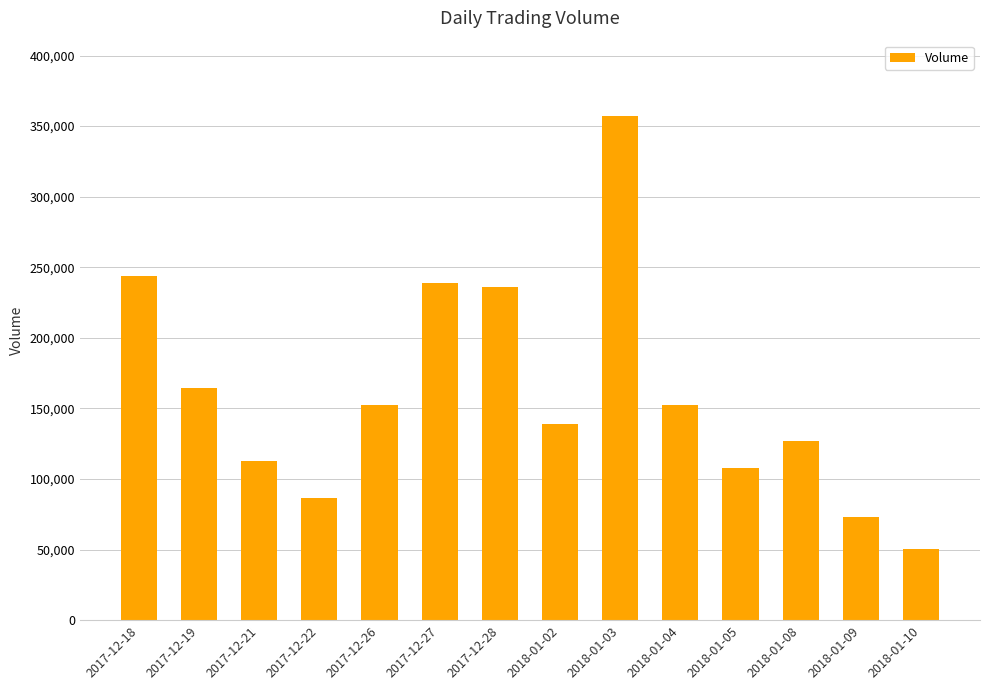

Approximately how many times larger is the value at 2017-12-21 compared to 2018-01-04?

0.7